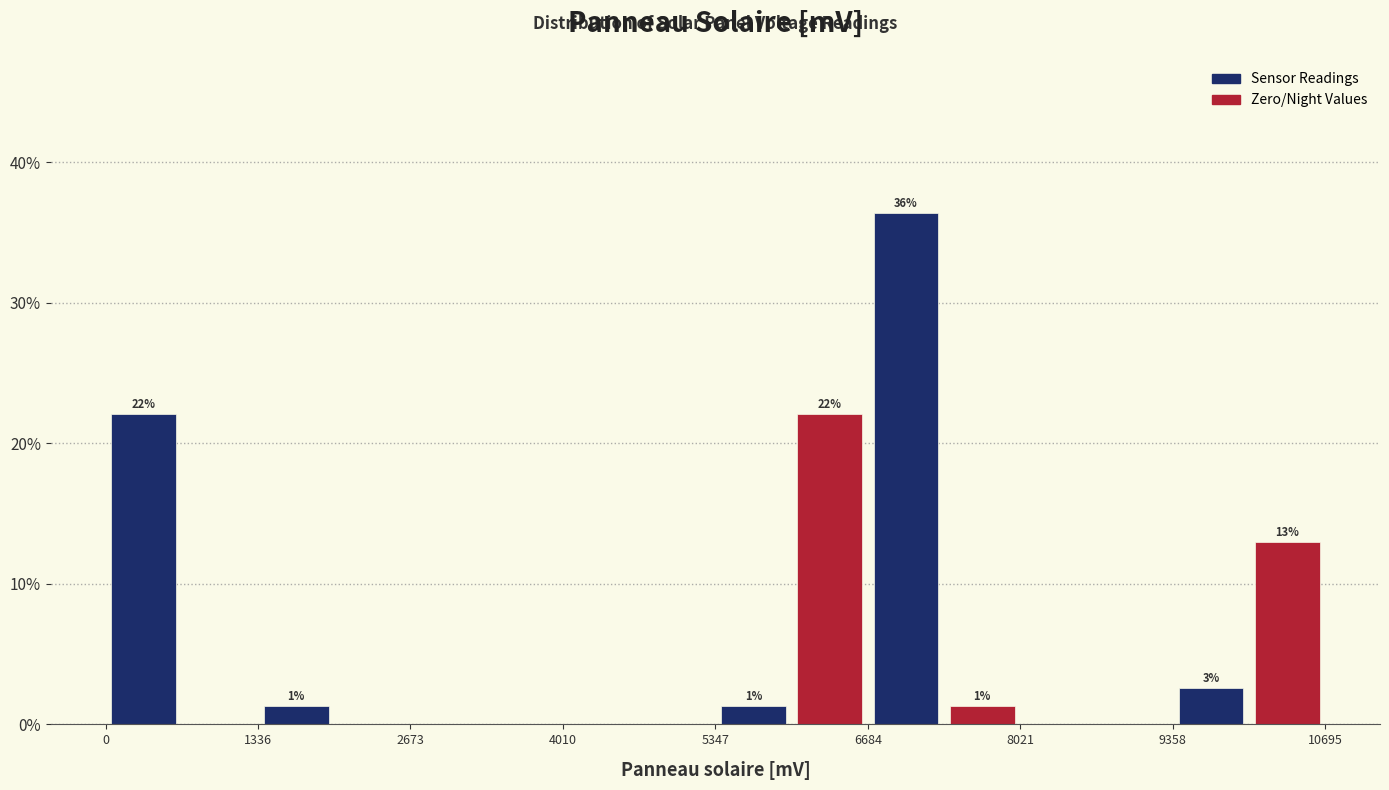

Read against the x-axis, roughly where is the centre of the tallest bar?

7000